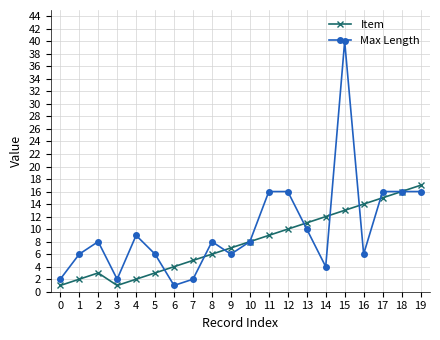

At which label does Max Length reach its peak?

15